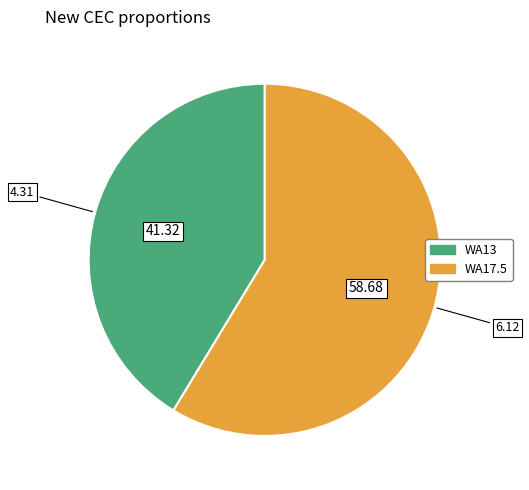

Which slice is the largest?

WA17.5